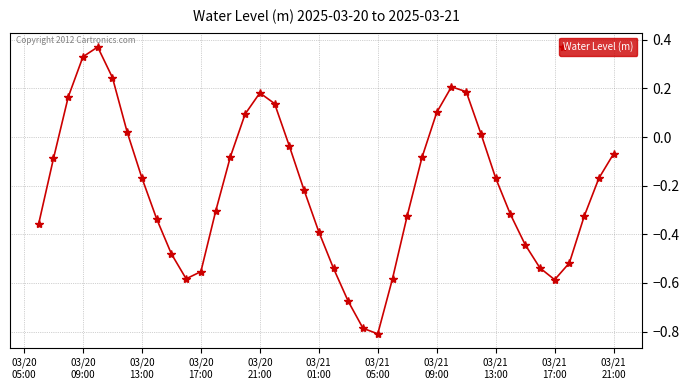

How many interior local peaks (higher than both neighbors) does the data have?

3